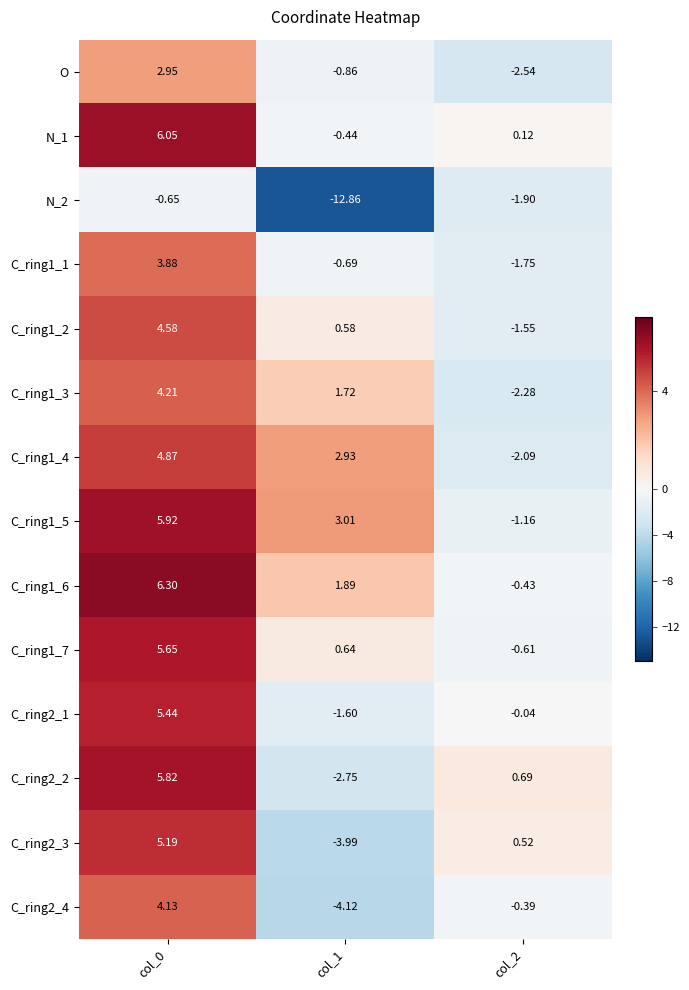

Is the value of O at col_1 greater than the value of C_ring1_7 at col_1?

No